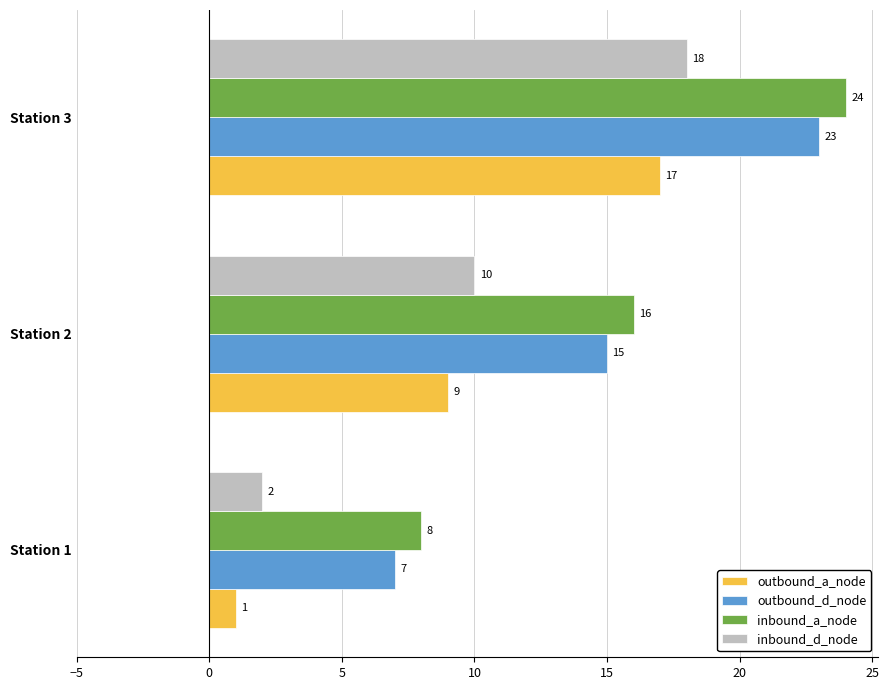

List the series in order of their peak value, lowest first.

outbound_a_node, inbound_d_node, outbound_d_node, inbound_a_node